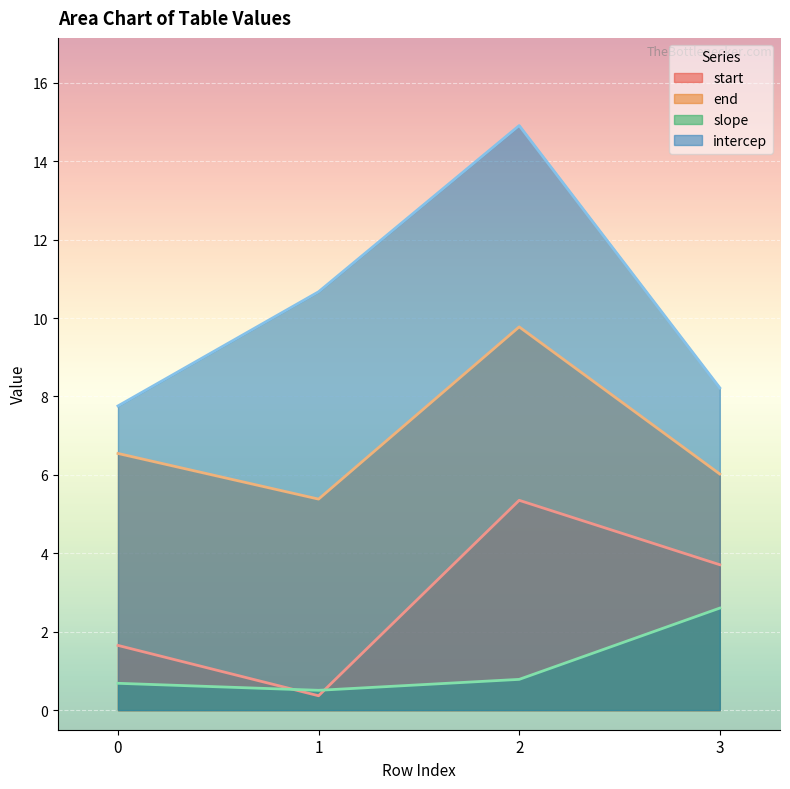

Is the value of start at 1 greater than the value of slope at 3?

No